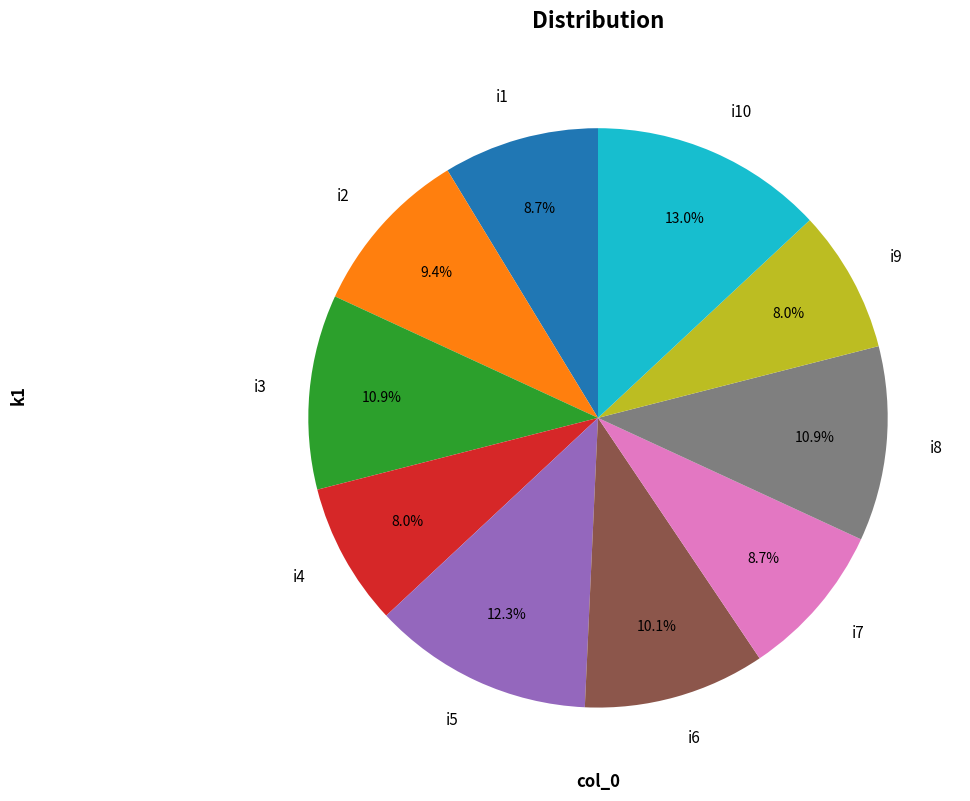

What percentage is the i9 slice, to the nearest percent?

8%